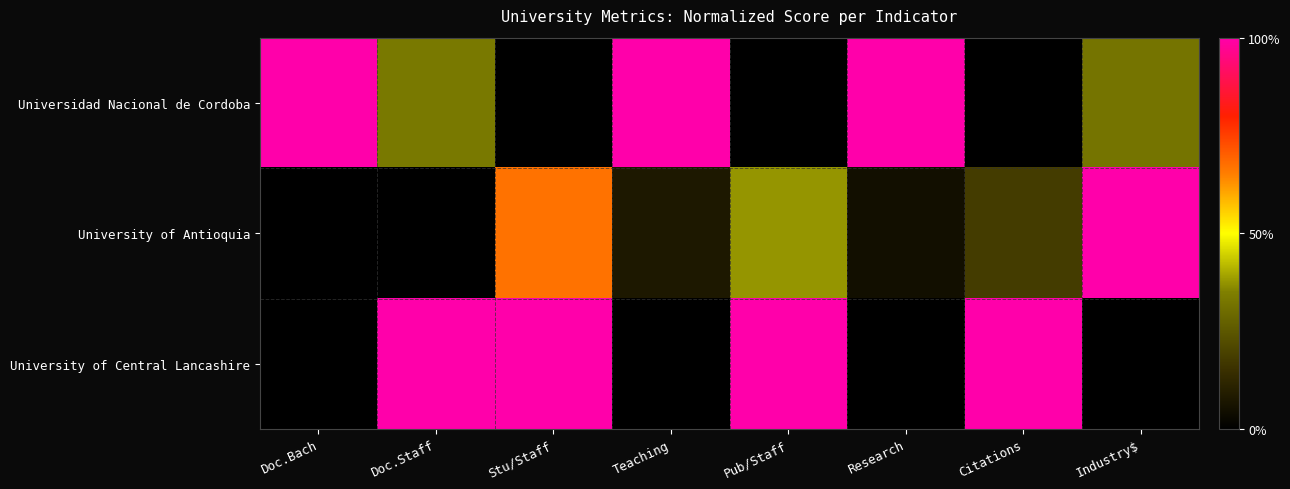

At how many categories does at least one series exceed 0?

8